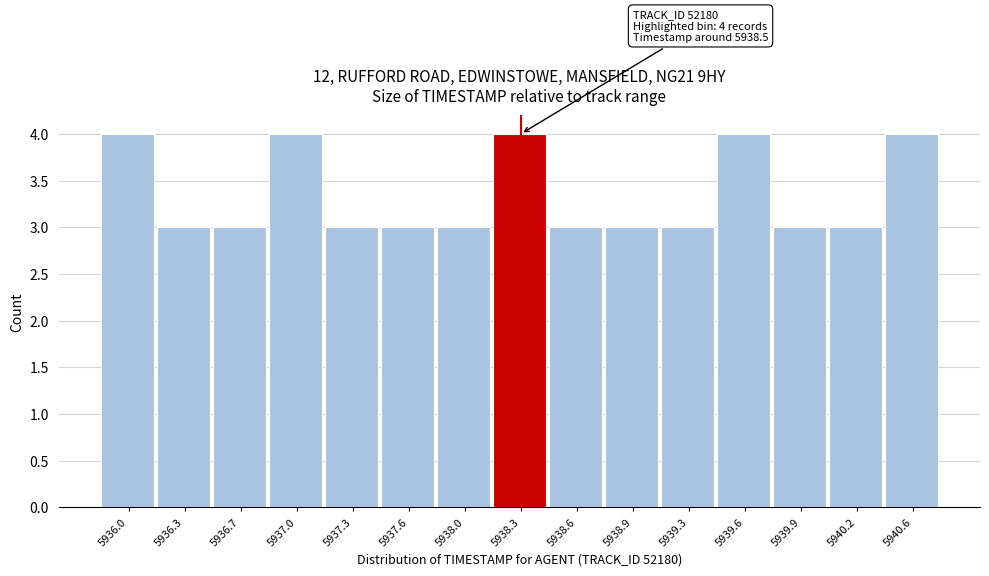

Reading right to left, list all the values displayed in this chart.

4	3	3	4	3	3	3	4	3	3	3	4	3	3	4